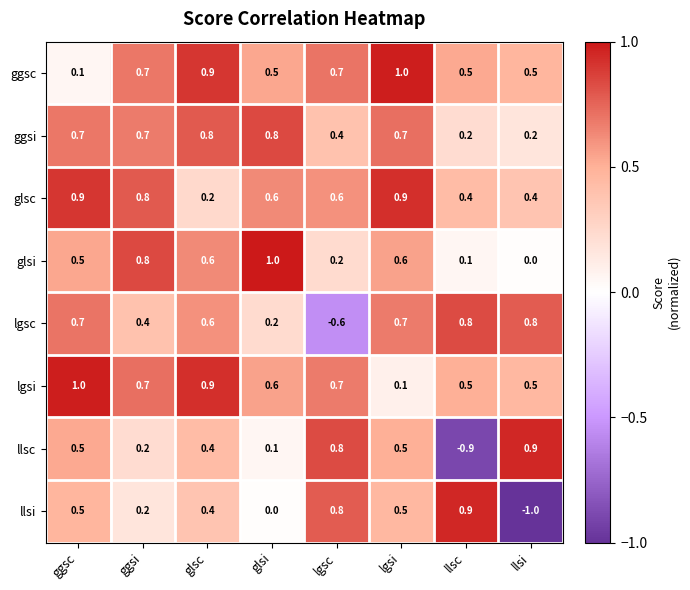

The value of lgsi at lgsc is 0.7. True or false?

True